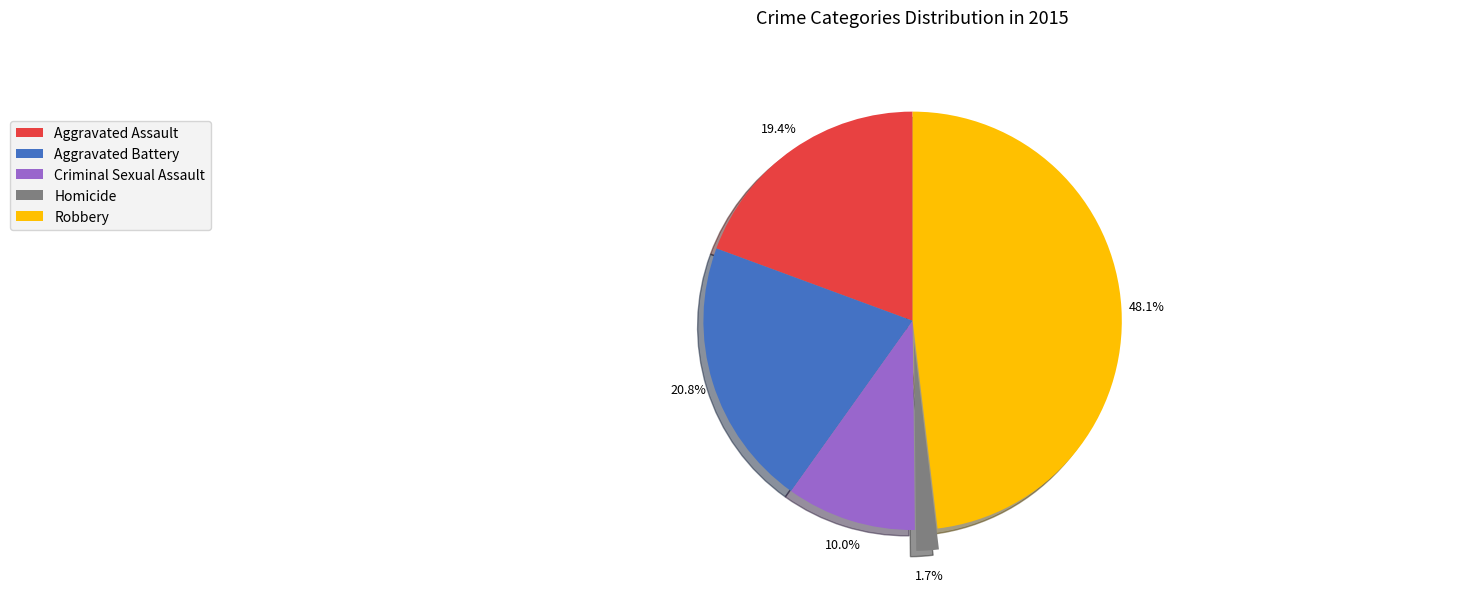

To the nearest percent, what is the average slice percentage?

20%